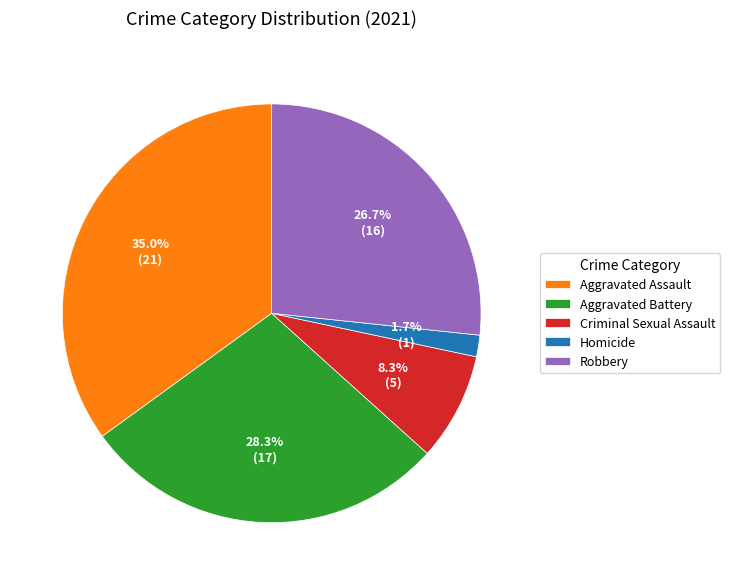

Which slice is the largest?

Aggravated Assault